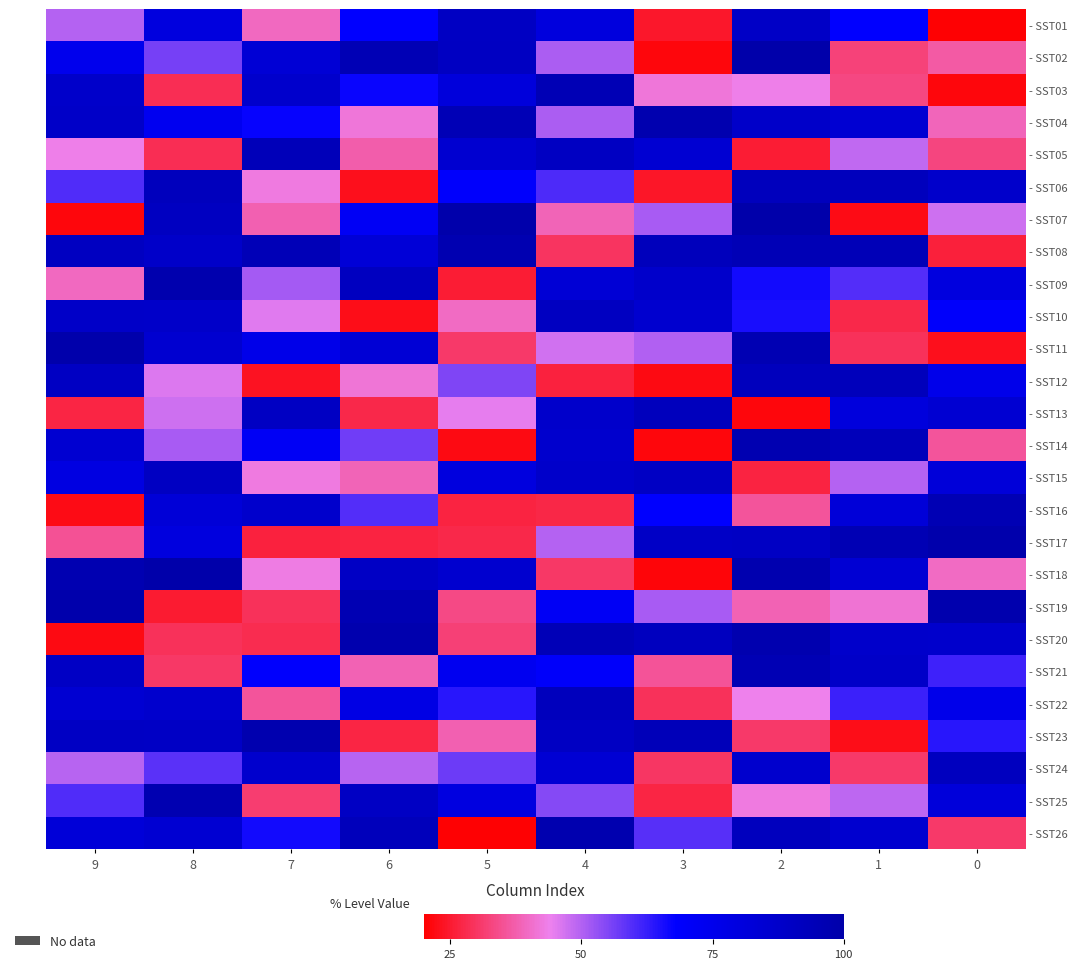

Which label corresponds to the largest value in the chart?

2